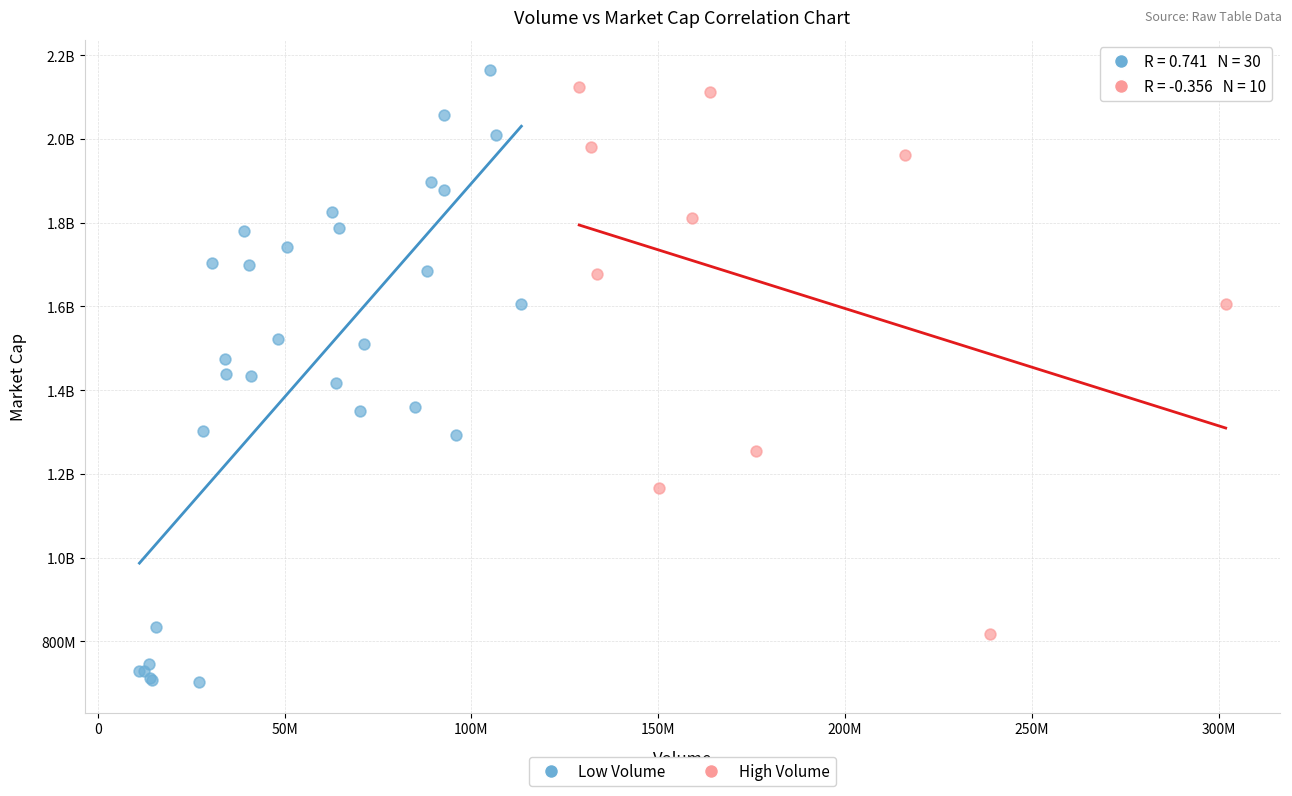

What are all the series names shown in the legend?

Low Volume, High Volume